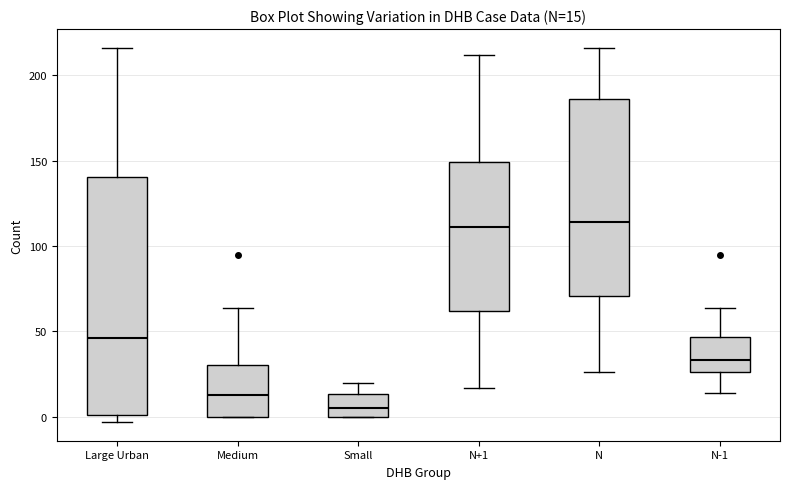

Which box has the lowest median line?

Small